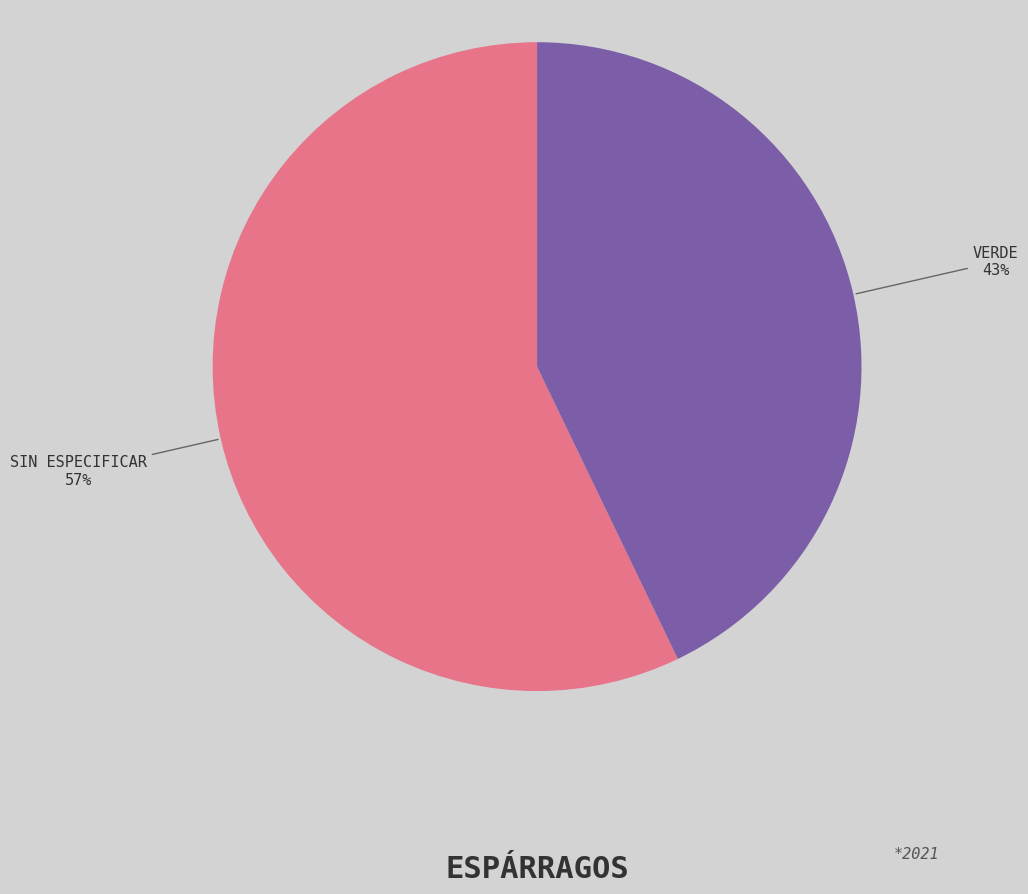

Is there a majority slice in this chart?

Yes